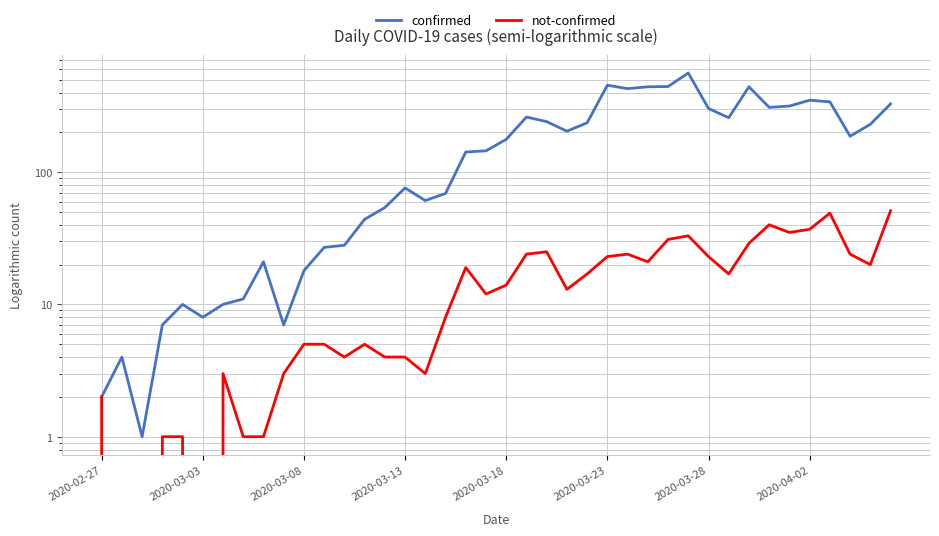

Which series has the widest spread of values?

confirmed